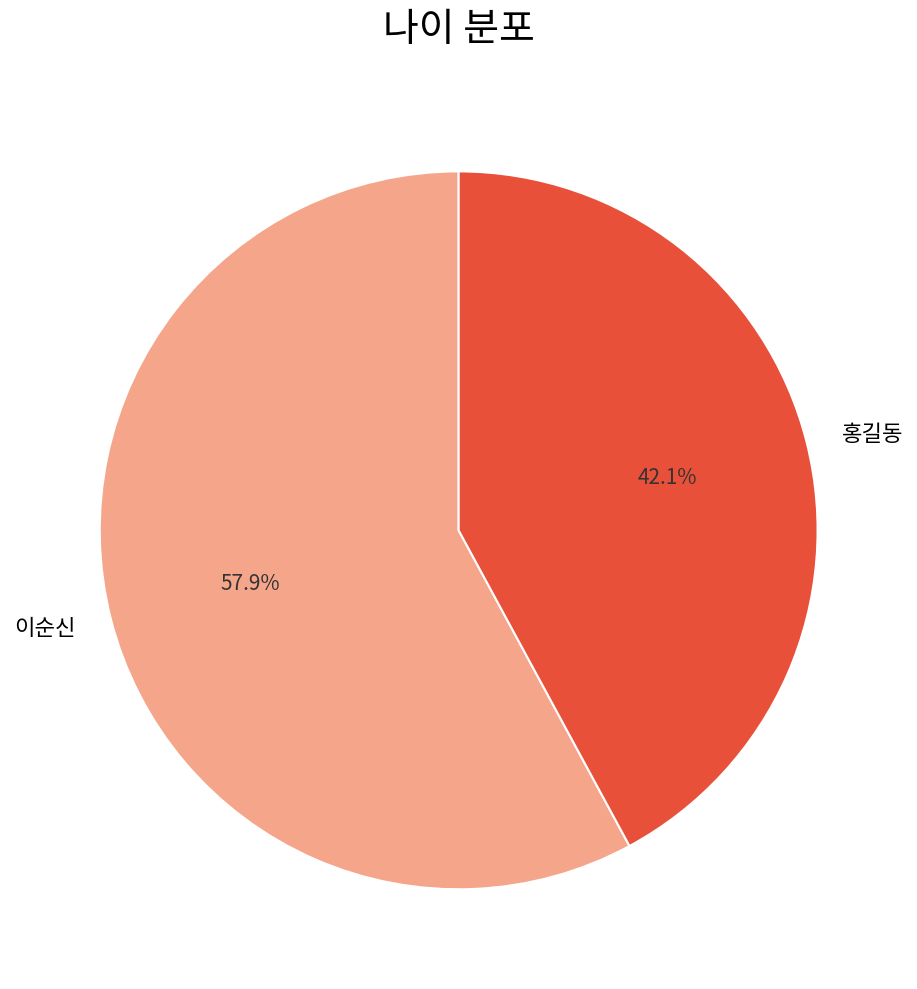

Is it true that 홍길동 is 42% of the pie?

True